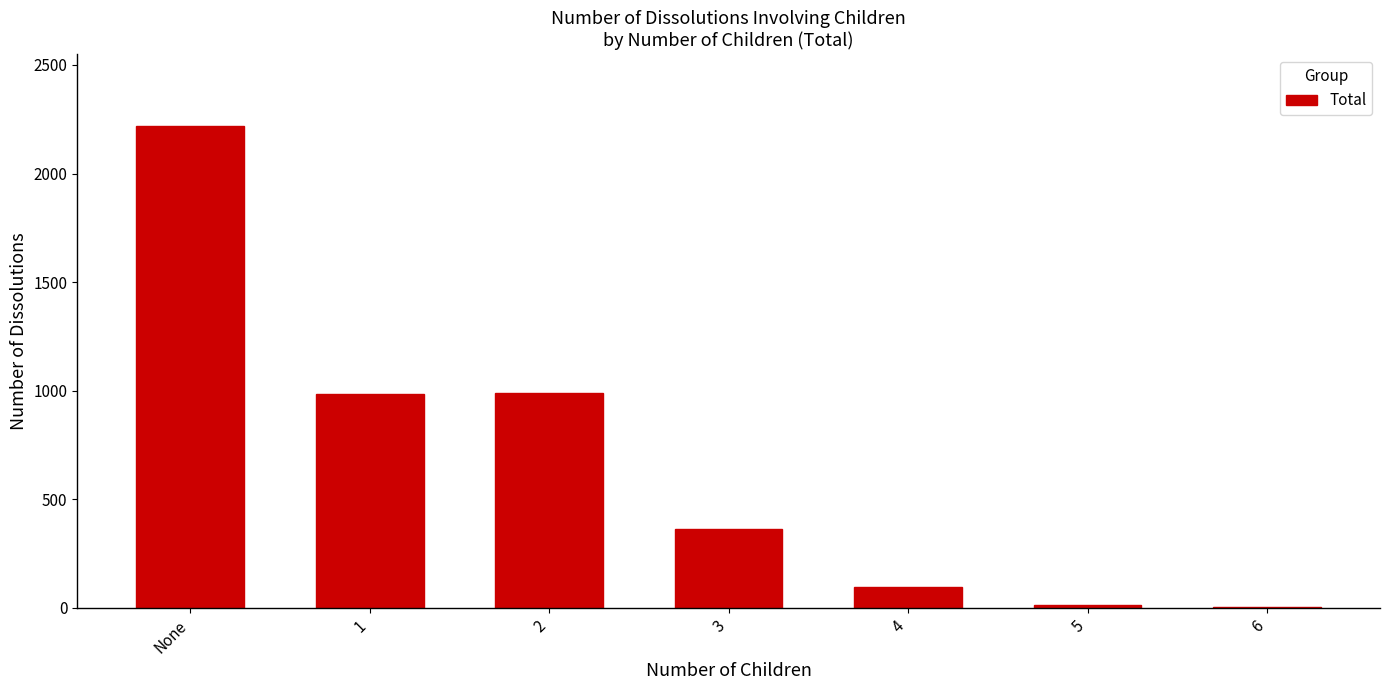

What is the sum of all values?

4674